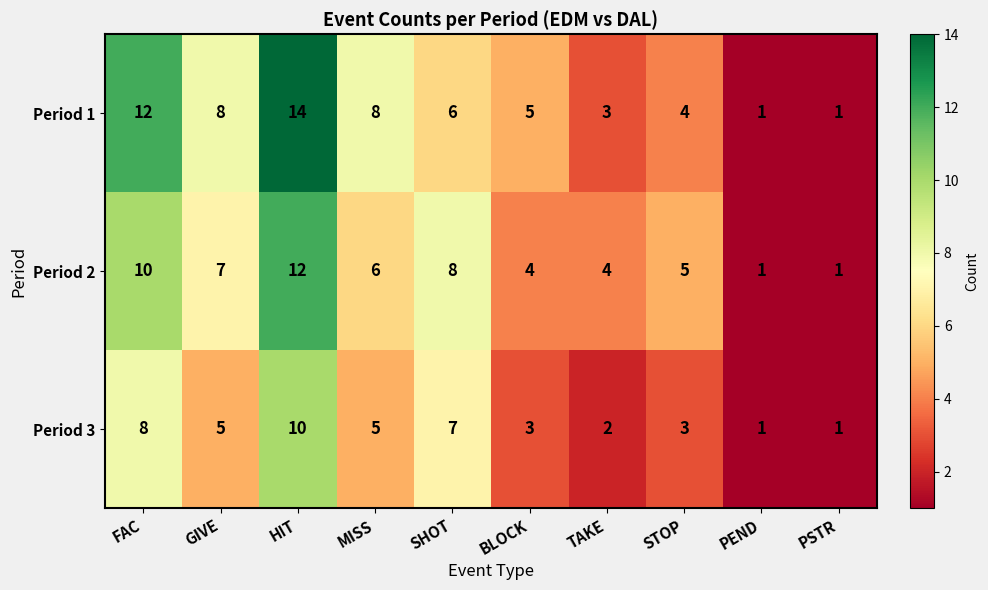

The Period 2 series shows 7 at GIVE. True or false?

True